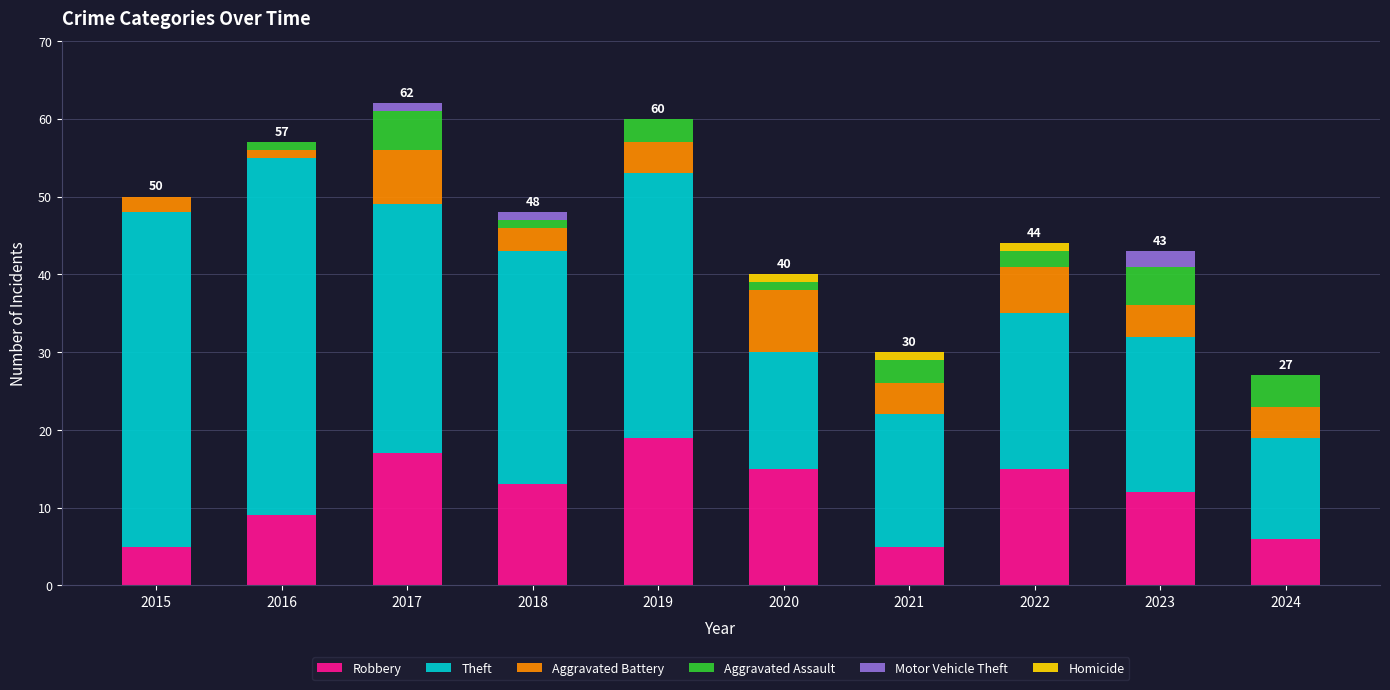

True or false: Robbery has a value of 26 at 2020.

False